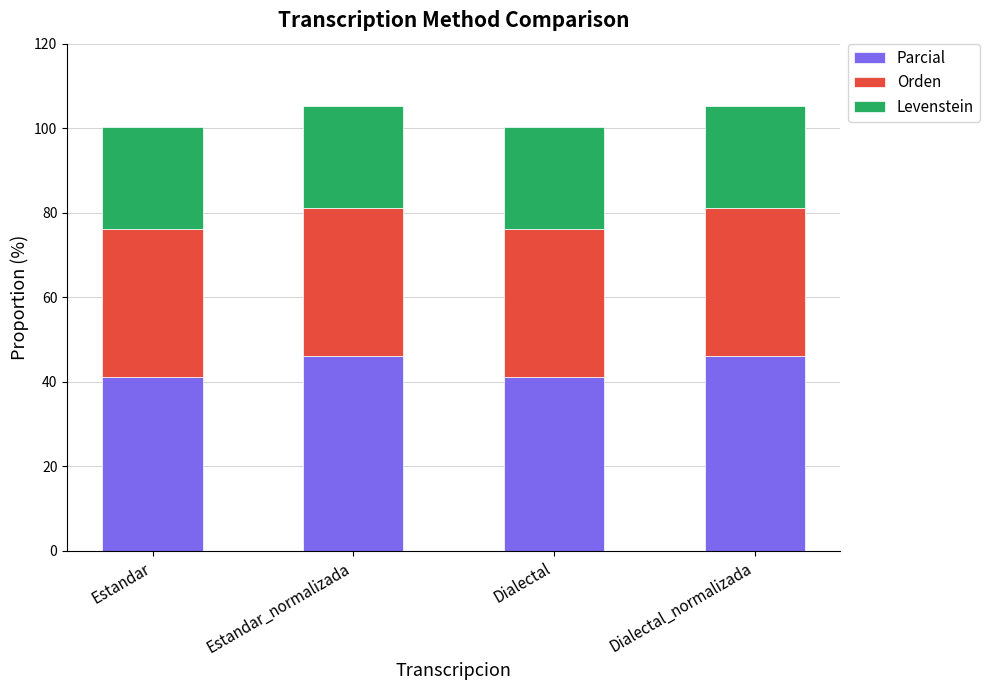

Are the bars grouped side by side (vs. stacked)?

No